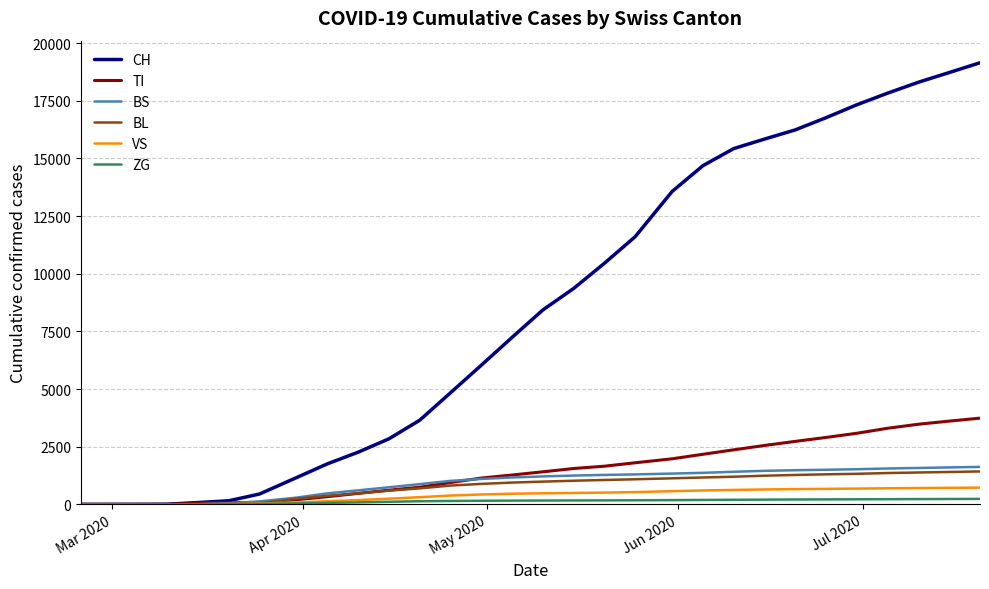

Which series has the widest spread of values?

CH